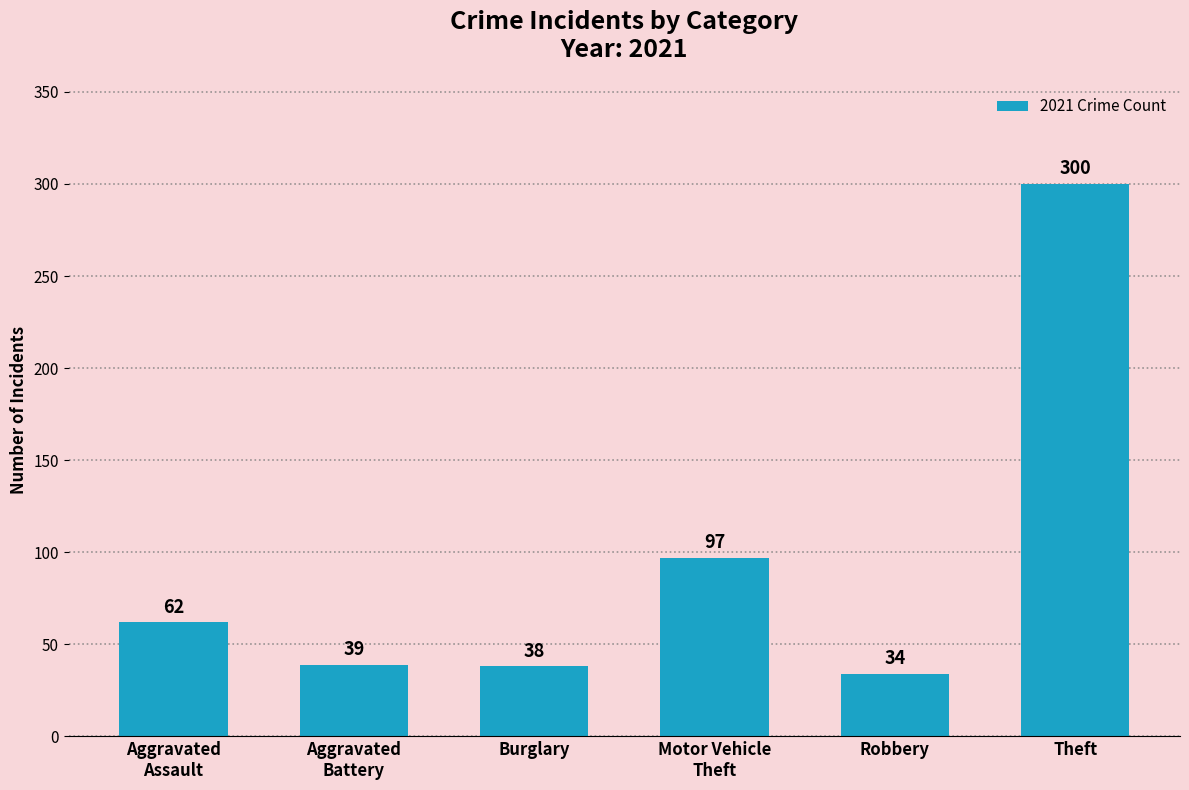

What is the label of the 6th bar from the right?

Aggravated
Assault